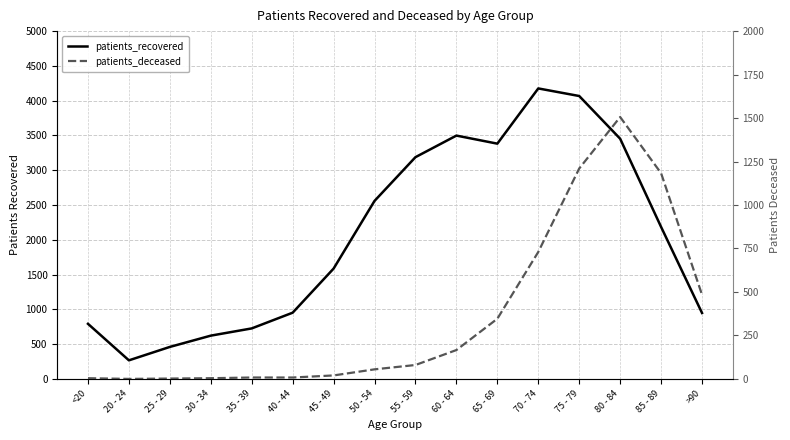

Rank the categories by patients_deceased value from lowest to highest.

20 - 24, 25 - 29, <20, 30 - 34, 35 - 39, 40 - 44, 45 - 49, 50 - 54, 55 - 59, 60 - 64, 65 - 69, >90, 70 - 74, 85 - 89, 75 - 79, 80 - 84